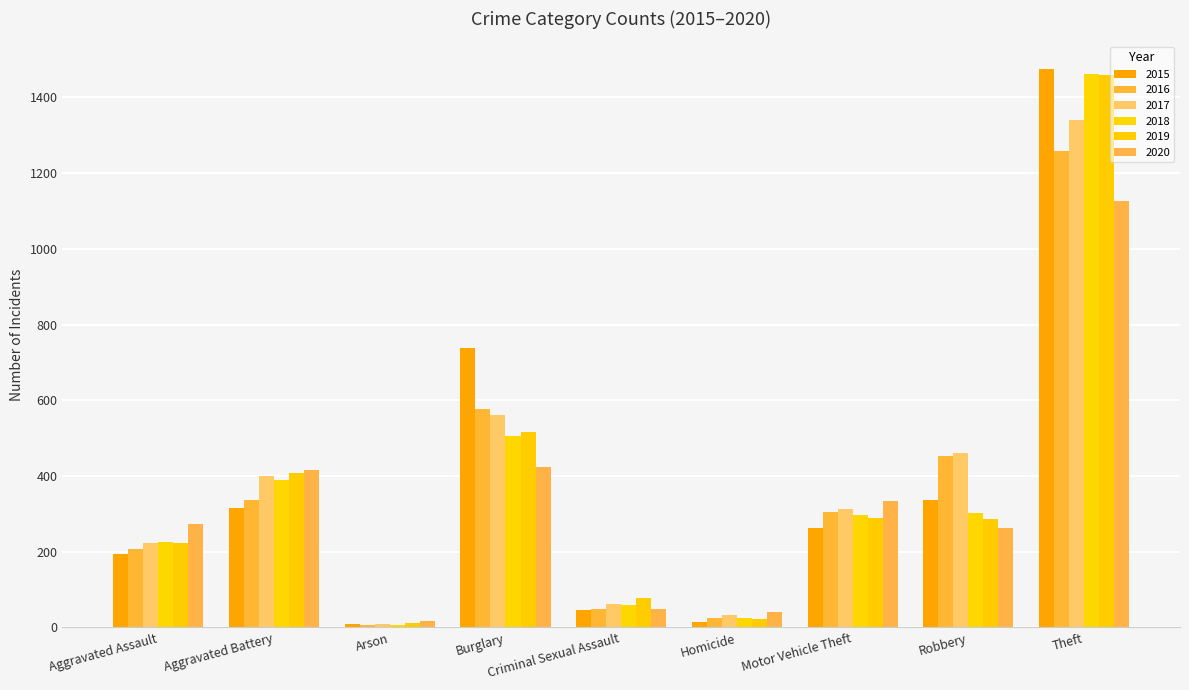

Reading left to right, extract all data points from this chart.

2015: Aggravated Assault=194	Aggravated Battery=316	Arson=9	Burglary=738	Criminal Sexual Assault=46	Homicide=15	Motor Vehicle Theft=263	Robbery=337	Theft=1474
2016: Aggravated Assault=206	Aggravated Battery=336	Arson=7	Burglary=576	Criminal Sexual Assault=50	Homicide=26	Motor Vehicle Theft=304	Robbery=454	Theft=1259
2017: Aggravated Assault=224	Aggravated Battery=400	Arson=10	Burglary=562	Criminal Sexual Assault=61	Homicide=33	Motor Vehicle Theft=312	Robbery=460	Theft=1339
2018: Aggravated Assault=225	Aggravated Battery=389	Arson=7	Burglary=506	Criminal Sexual Assault=60	Homicide=25	Motor Vehicle Theft=298	Robbery=301	Theft=1461
2019: Aggravated Assault=223	Aggravated Battery=407	Arson=12	Burglary=517	Criminal Sexual Assault=77	Homicide=22	Motor Vehicle Theft=290	Robbery=287	Theft=1459
2020: Aggravated Assault=273	Aggravated Battery=416	Arson=17	Burglary=425	Criminal Sexual Assault=48	Homicide=41	Motor Vehicle Theft=333	Robbery=263	Theft=1125